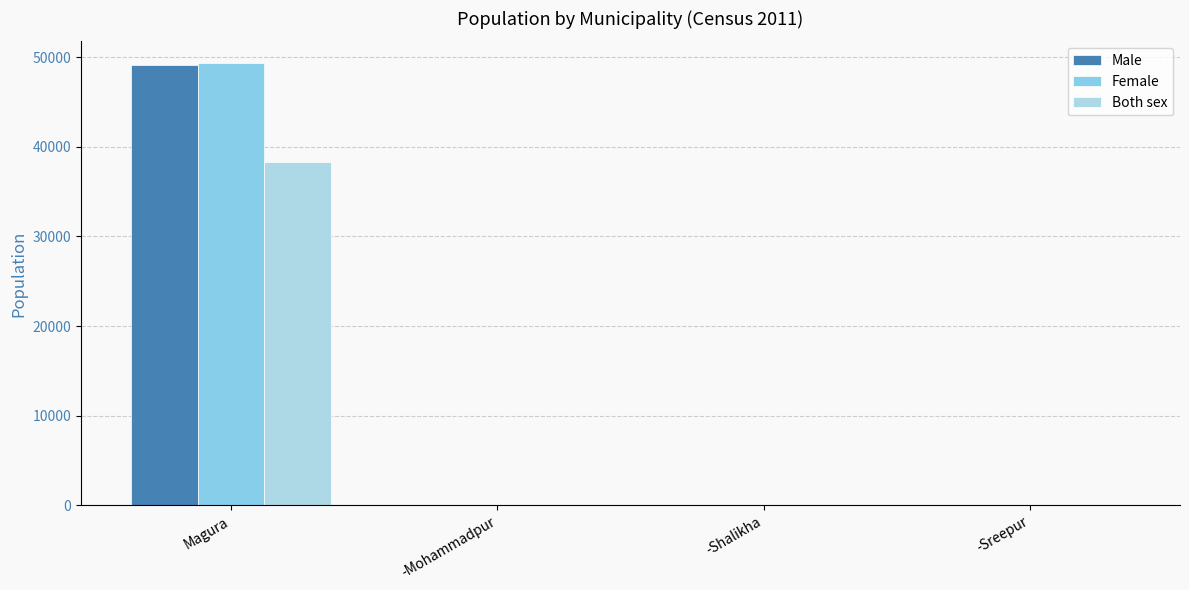

Are the bars grouped side by side (vs. stacked)?

Yes